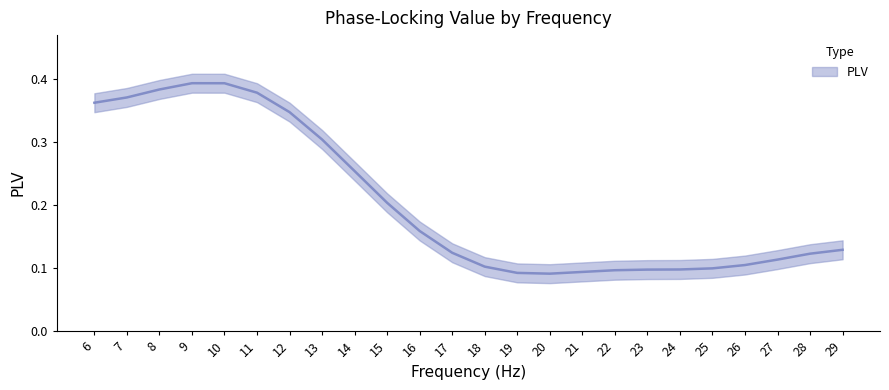

The chart shows a value of 0.1 at 20. True or false?

False